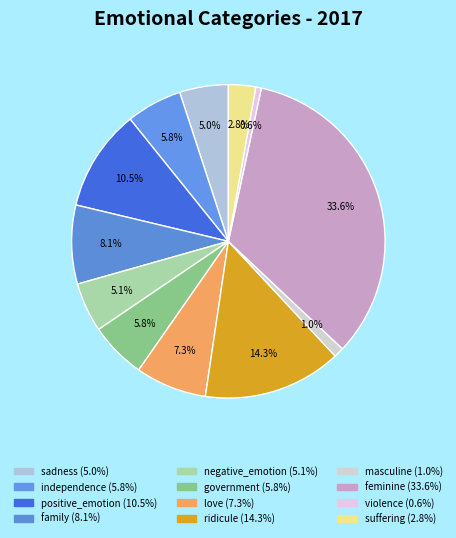

To the nearest percent, what percentage of the pie is government?

6%